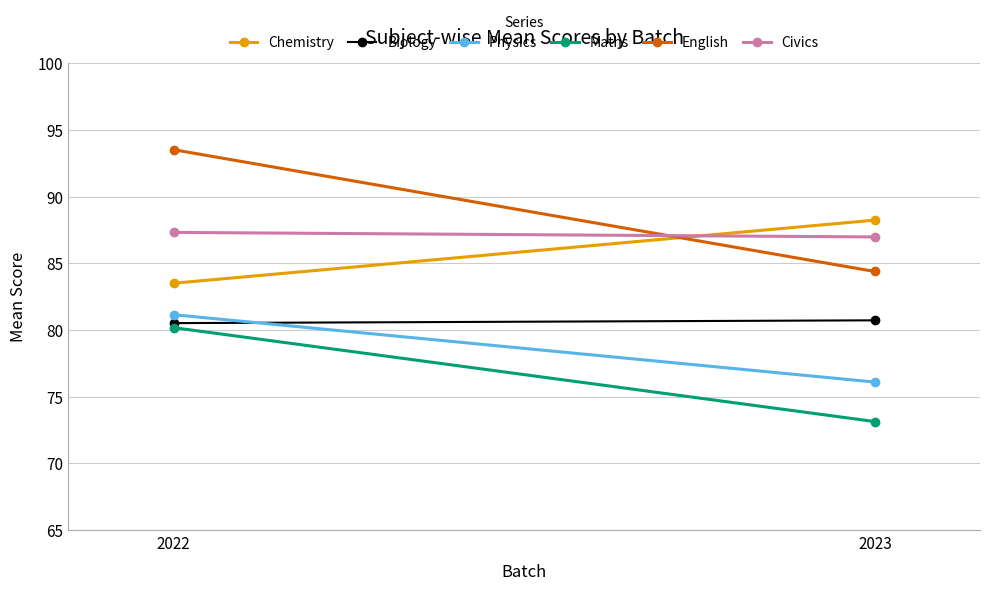

Rank the series at 2023 from lowest to highest value.

Maths, Physics, Biology, English, Civics, Chemistry